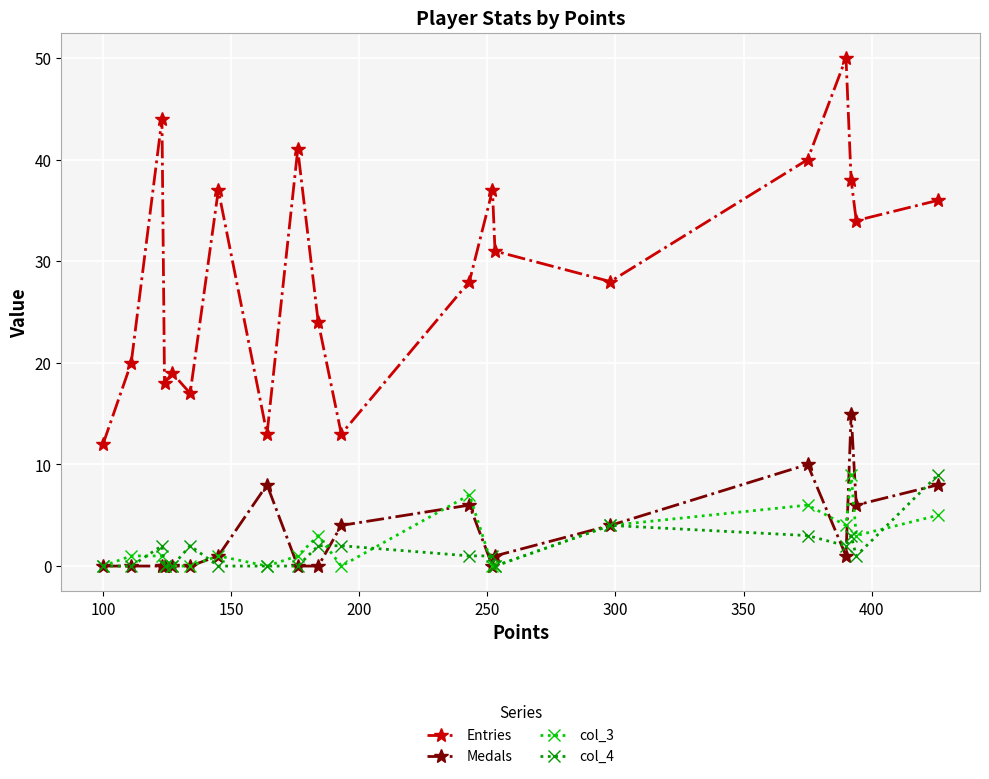

How many lines are shown in the chart?

4